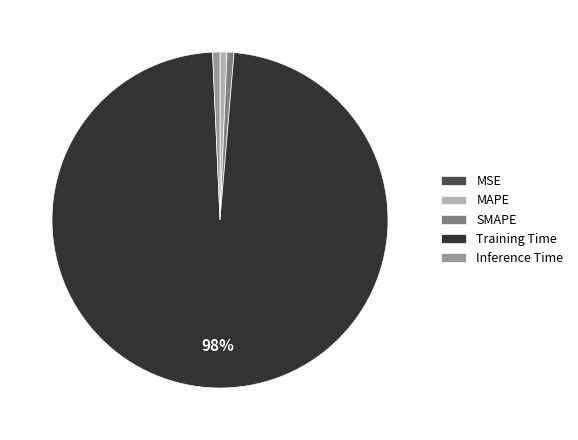

What is the largest slice in the pie chart?

Training Time